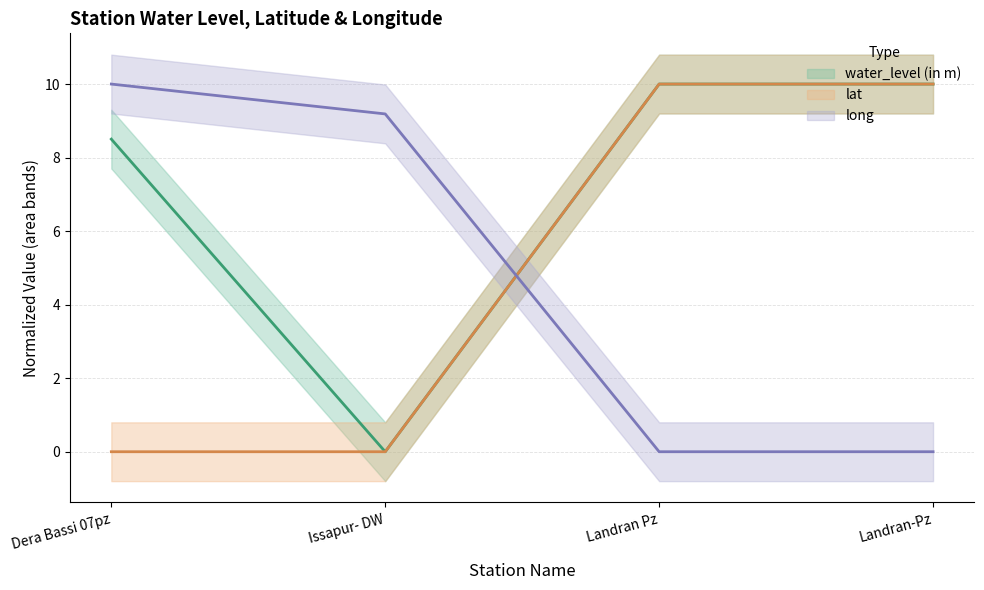

What is the difference between the maximum and minimum values in the lat series?

10.0